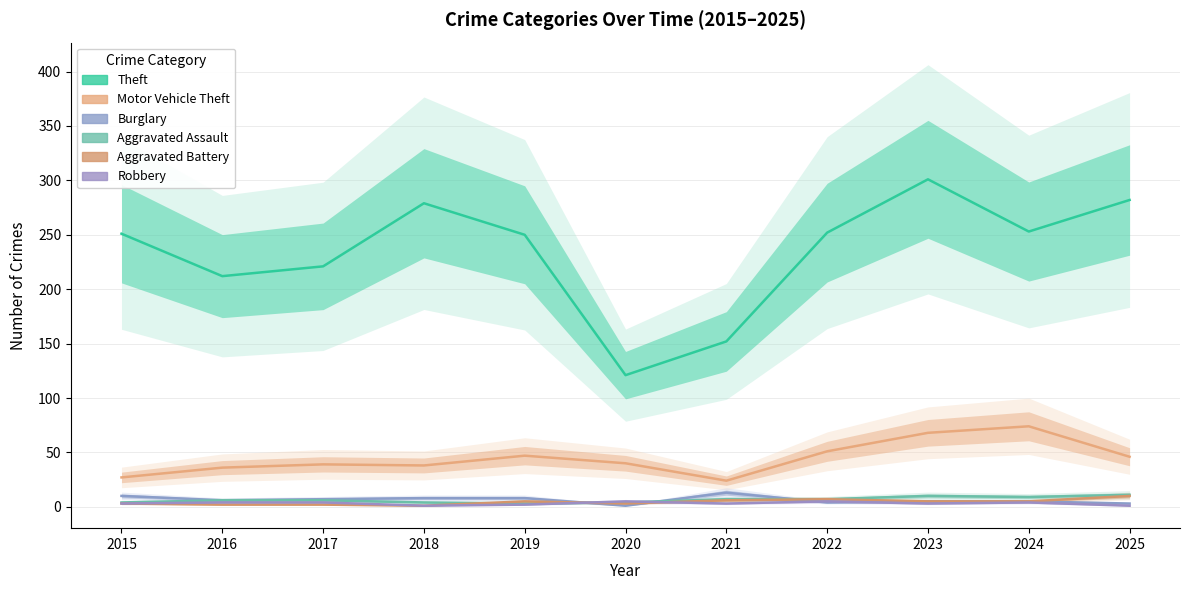

In Aggravated Assault, how many points are higher than both neighbors (excluding endpoints)?

1